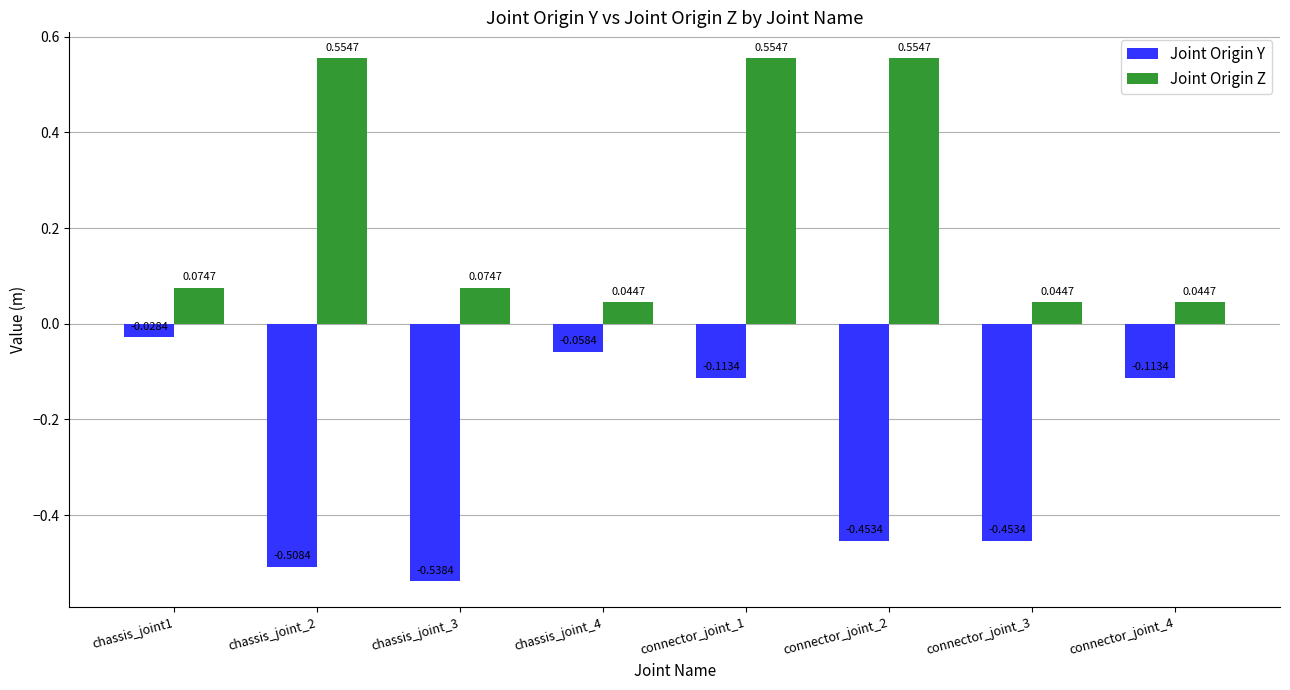

Rank the series at connector_joint_4 from lowest to highest value.

Joint Origin Y, Joint Origin Z